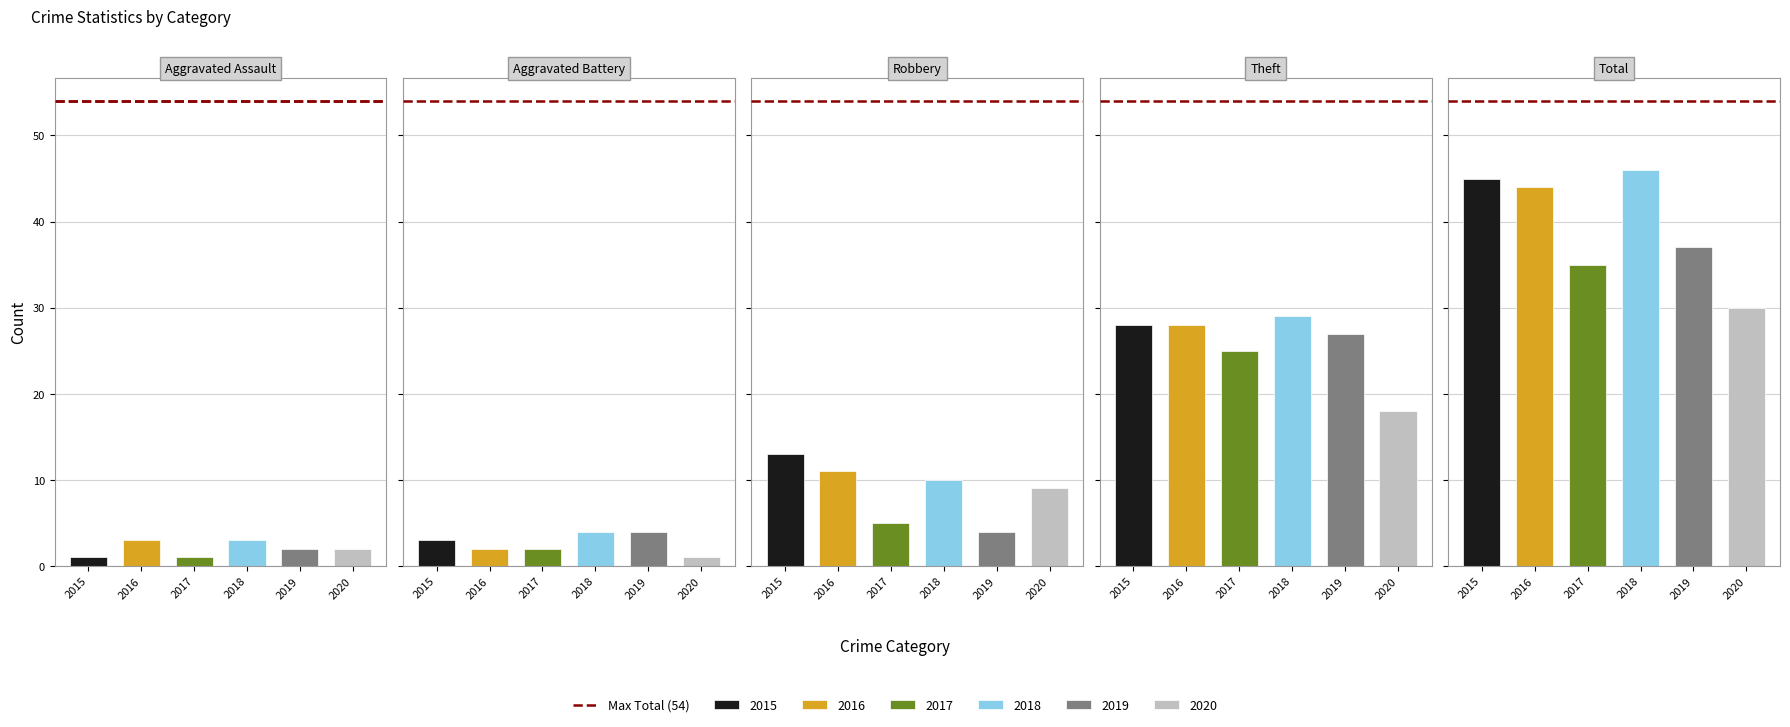

Where does the 2016 series first go above 11?

Theft